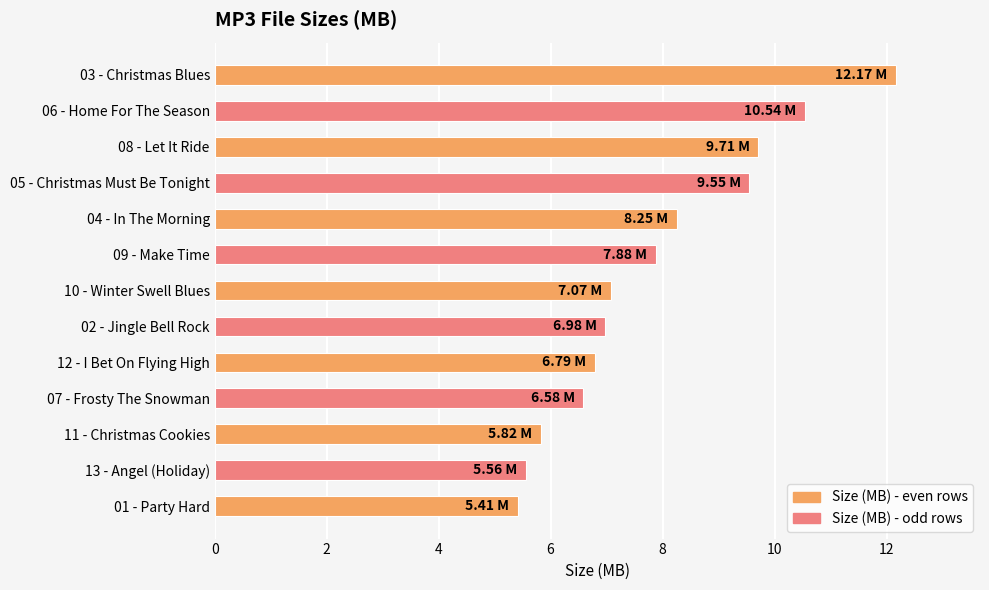

What is the difference between the second highest and minimum values?

5.1